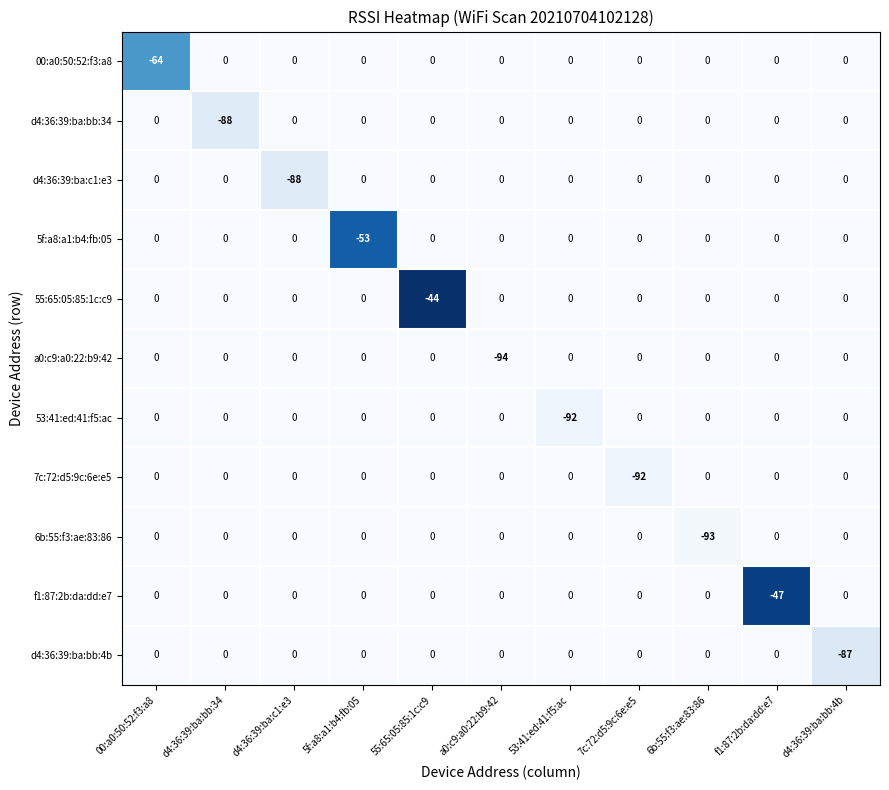

The value of 7c:72:d5:9c:6e:e5 at 55:65:05:85:1c:c9 is 0. True or false?

True